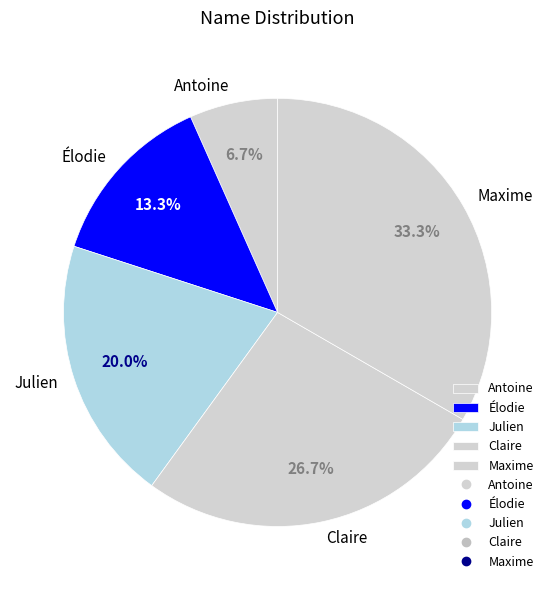

To the nearest percent, what percentage of the pie is Claire?

27%